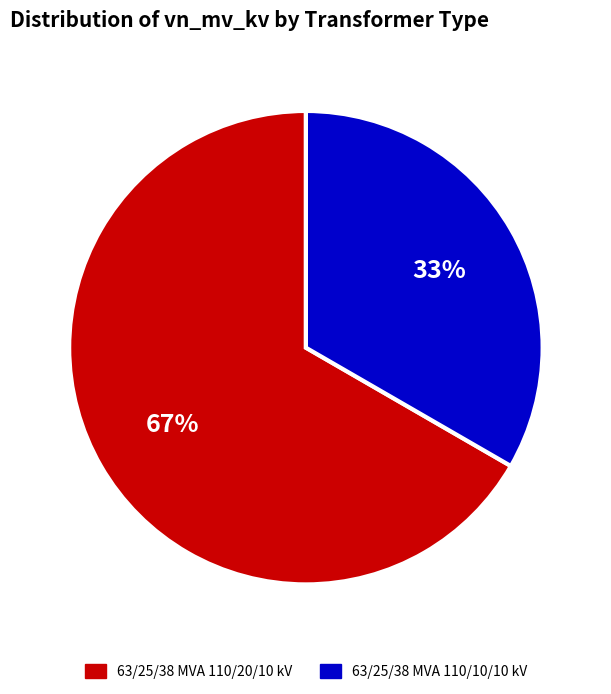

Which category has the smallest portion of the pie?

63/25/38 MVA 110/10/10 kV